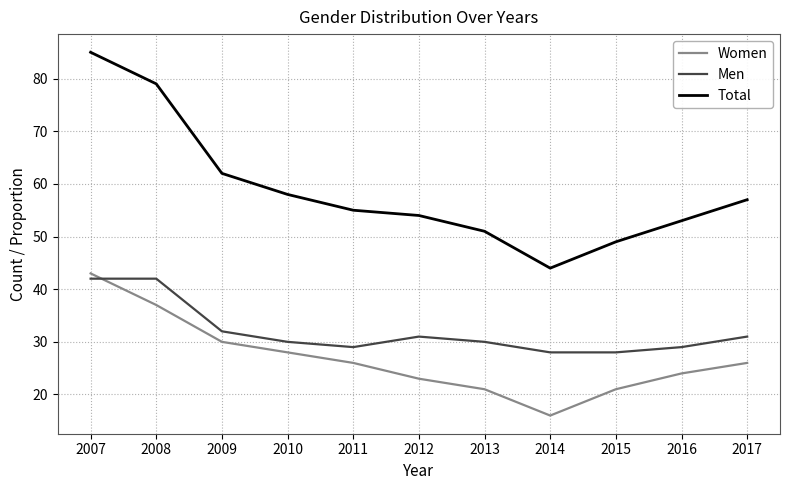

What is the sum of the Total values at 2017 and 2007?

142